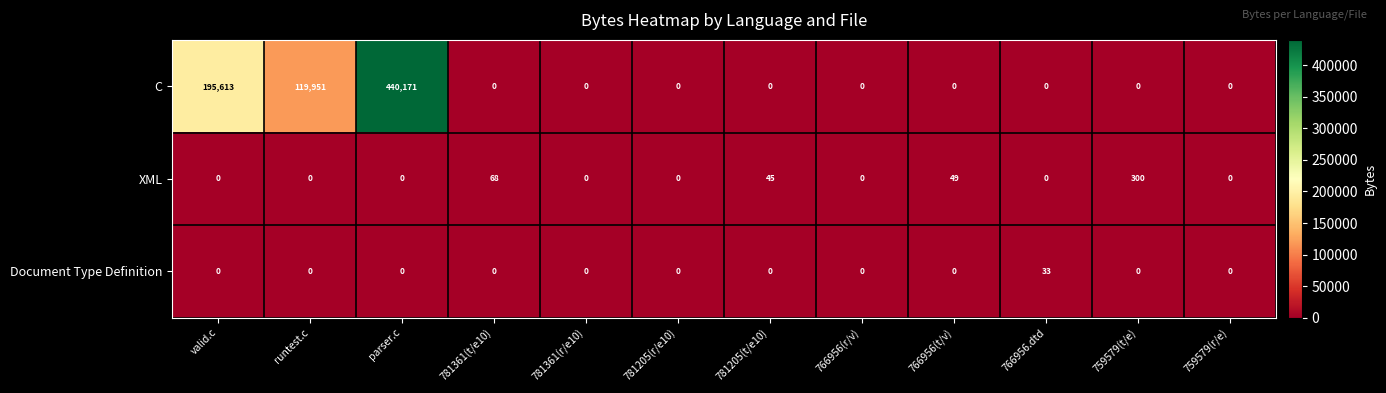

Which series has the largest total across all categories?

C